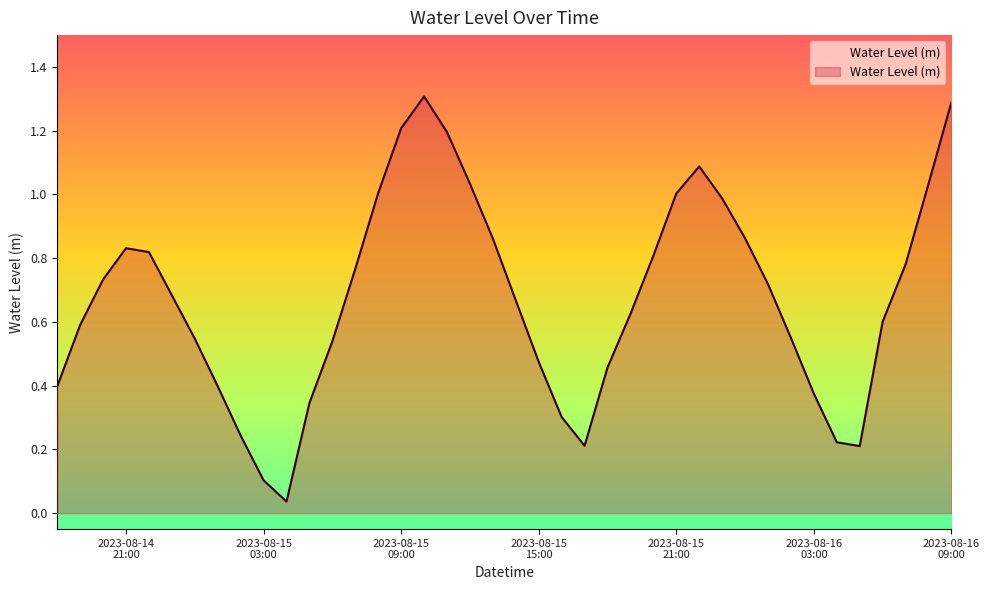

What is the greatest value displayed?

1.3